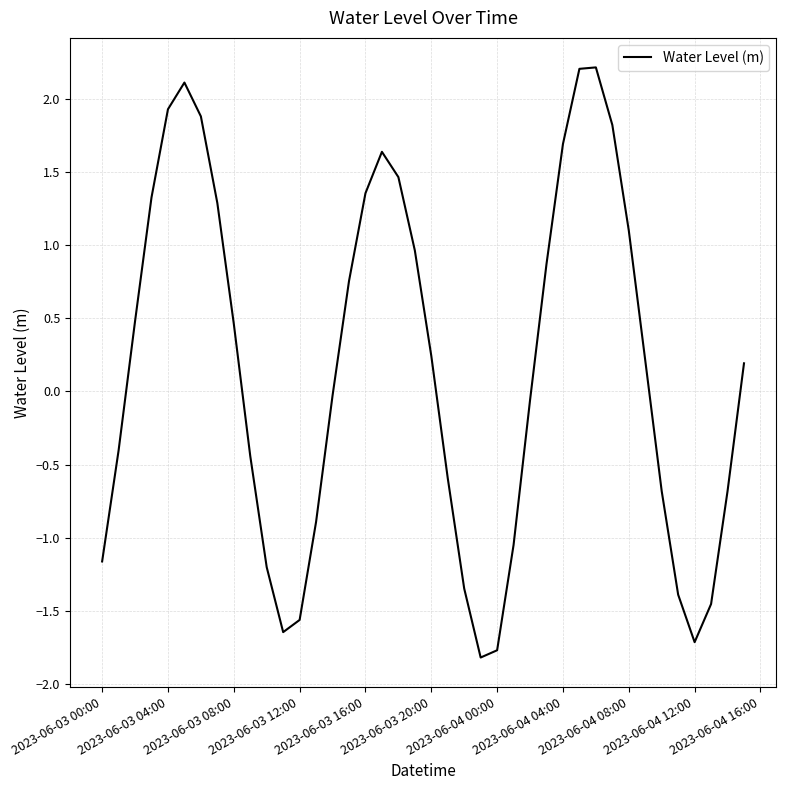

What is the maximum value shown in the chart?

2.2